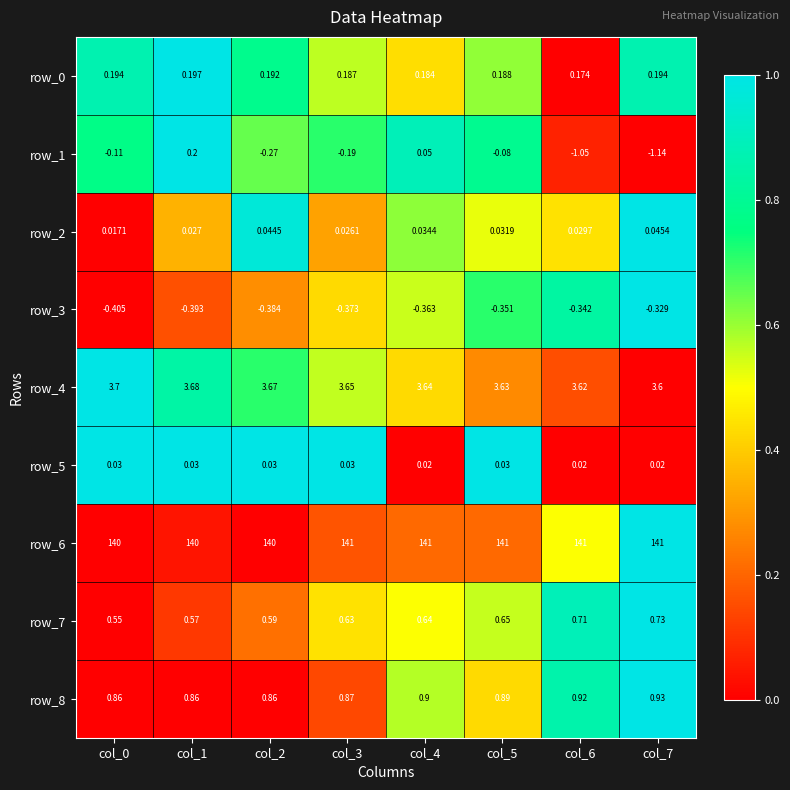

Which series has the largest total across all categories?

row_6